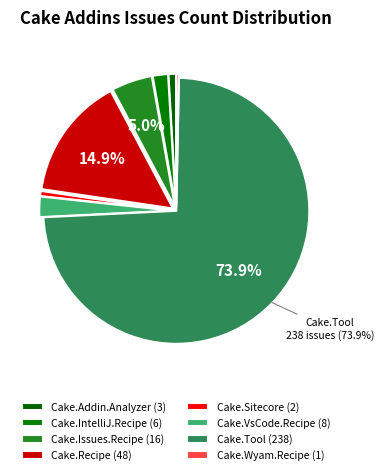

How many slices are in this pie chart?

8